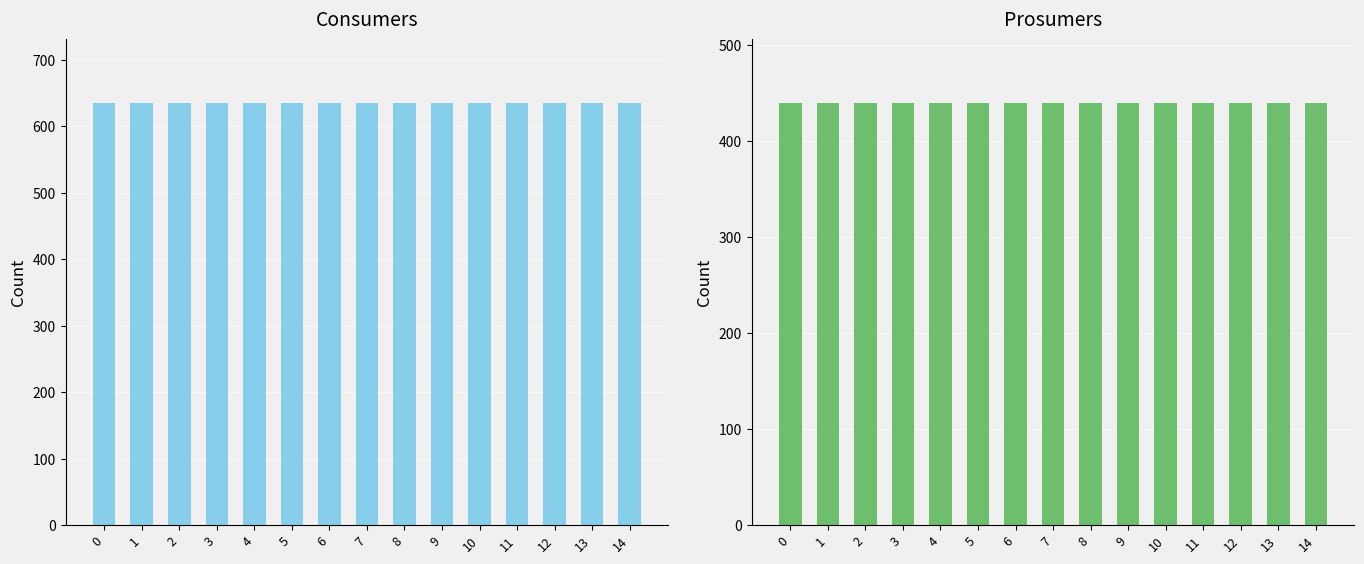

What is the value of the Consumers bar at the 3rd from the left?

635